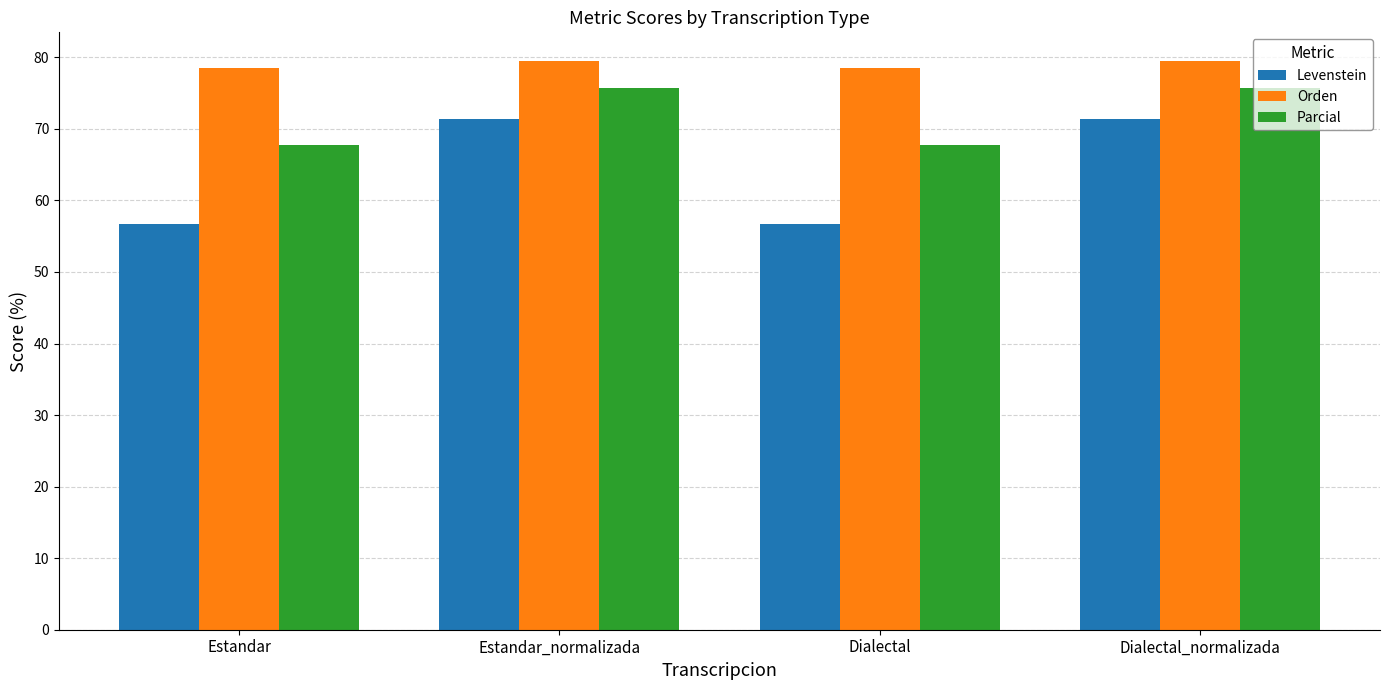

What position from the left is Dialectal_normalizada?

4